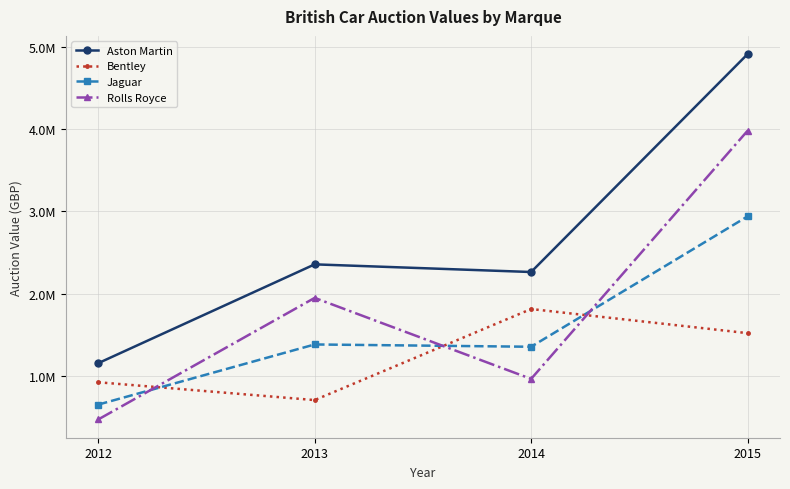

What is the difference between the maximum and minimum values in the Bentley series?

1109000